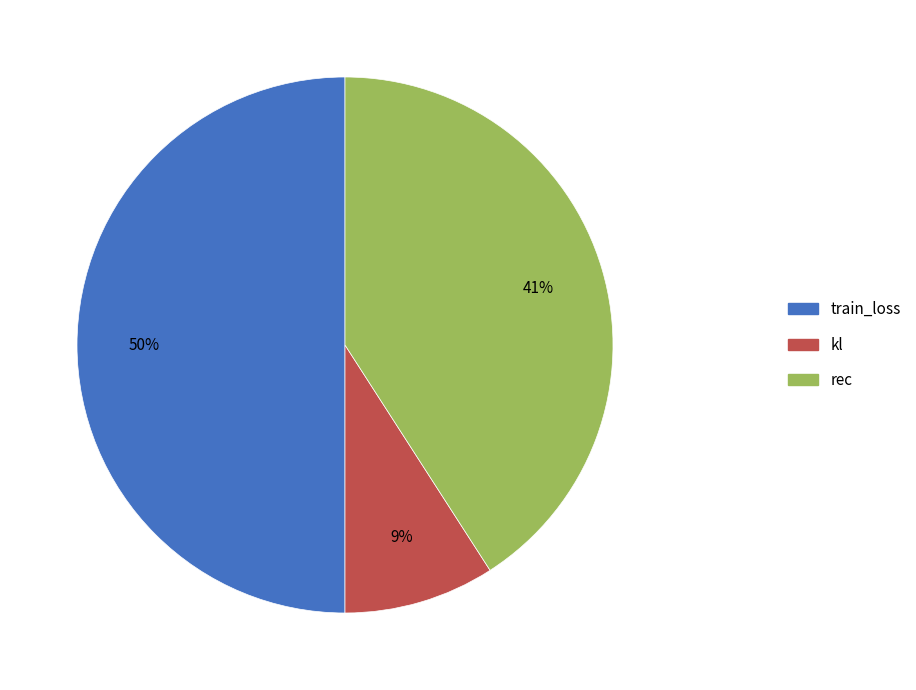

Which slice is the largest?

train_loss